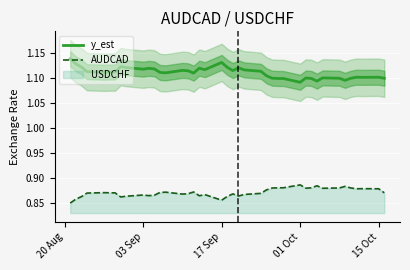

True or false: AUDCAD and y_est intersect in this chart.

False